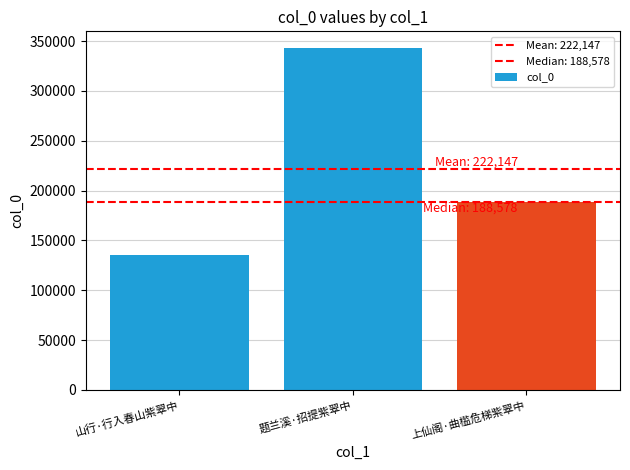

Rank the categories by value from lowest to highest.

山行·行入春山紫翠中, 上仙阁·曲槛危梯紫翠中, 题兰溪·招提紫翠中